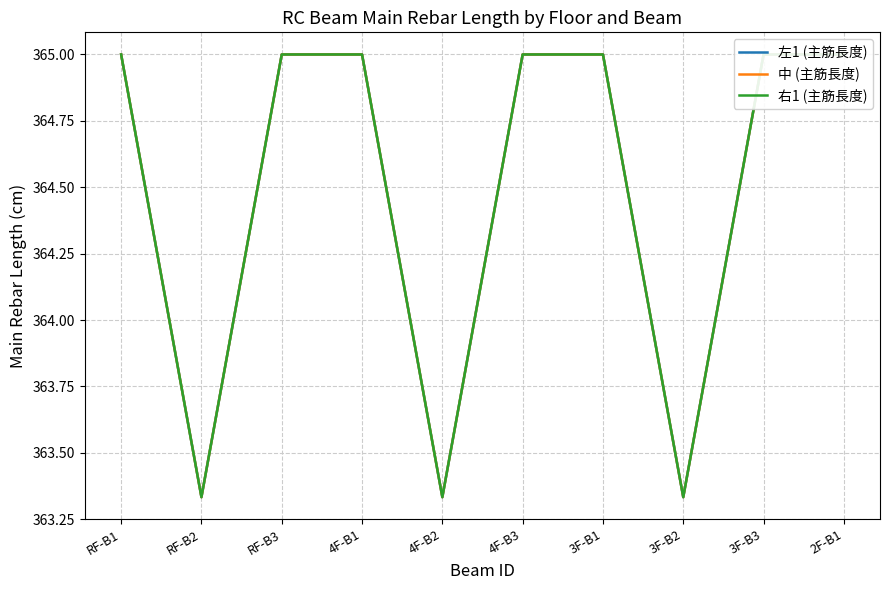

Which series changed the most between RF-B1 and 4F-B3?

左1 (主筋長度)